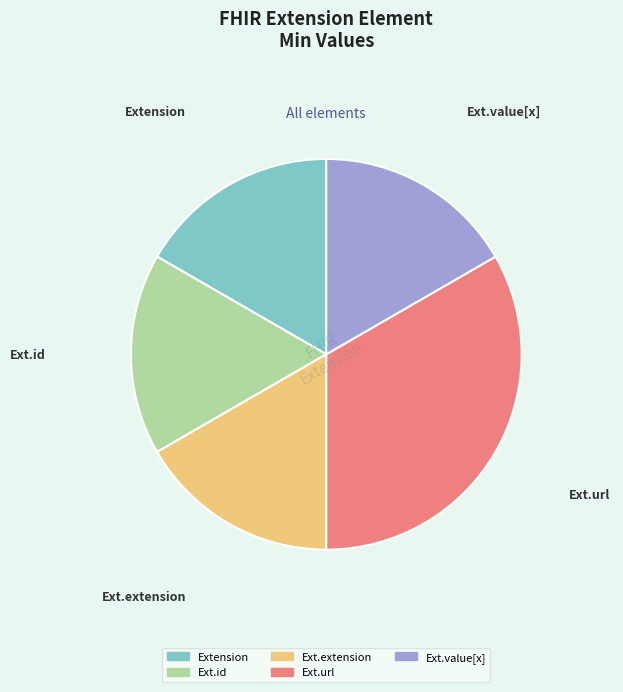

Is there a majority slice in this chart?

No